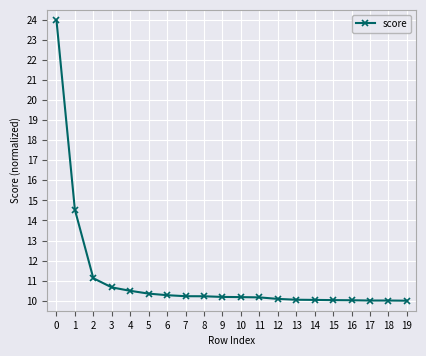

How many data points does each series have?

20